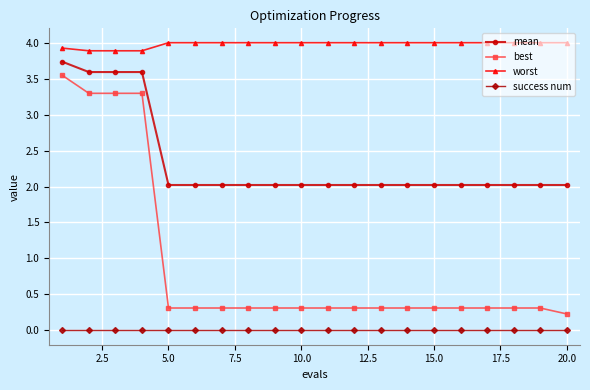

What is the greatest value displayed?

4.0